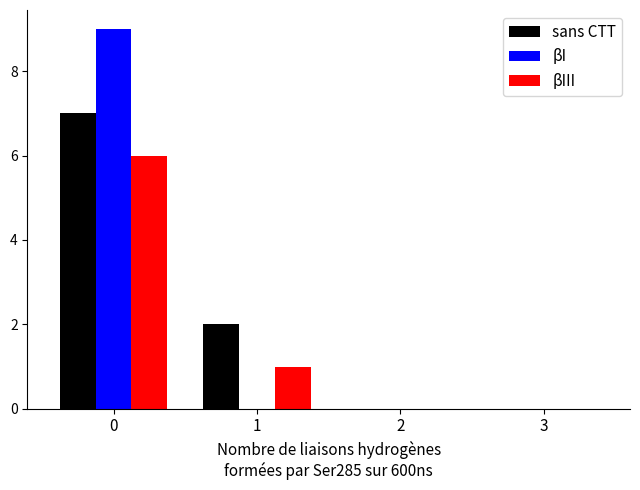

The sans CTT series shows 0 at 2. True or false?

True